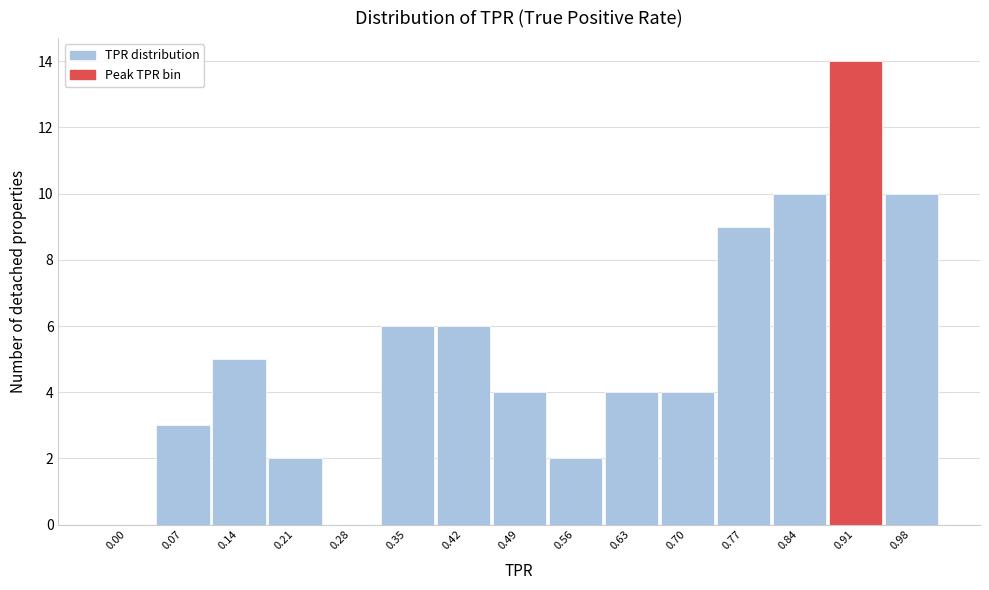

Reading right to left, transcribe all the data shown in this chart.

0.98=10	0.91=14	0.84=10	0.77=9	0.70=4	0.63=4	0.56=2	0.49=4	0.42=6	0.35=6	0.28=0	0.21=2	0.14=5	0.07=3	0.00=0